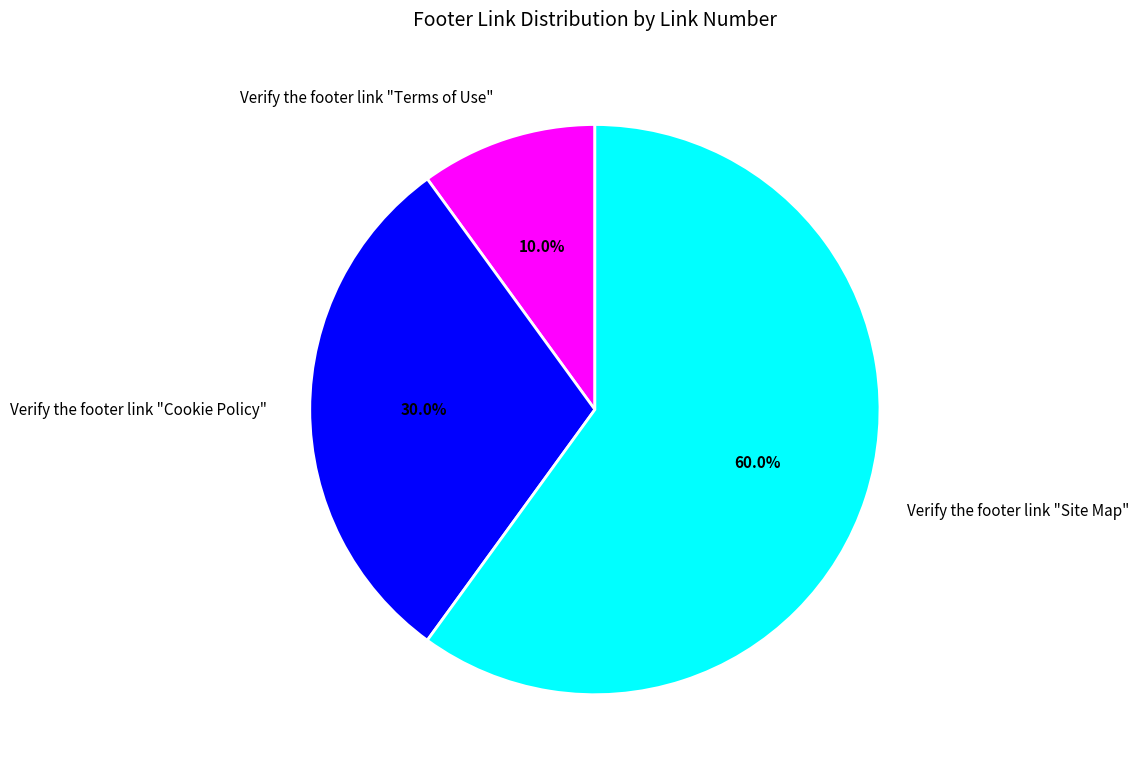

Between Verify the footer link "Cookie Policy" and Verify the footer link "Terms of Use", which is larger?

Verify the footer link "Cookie Policy"